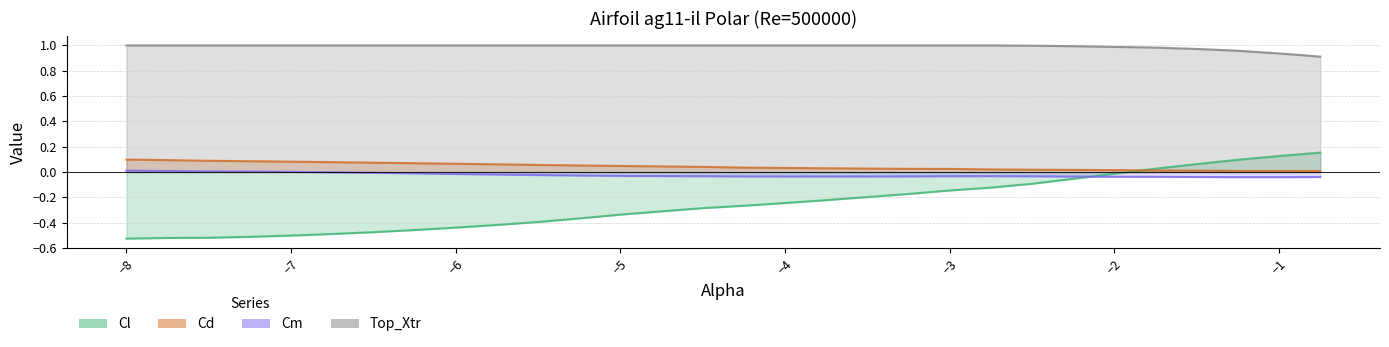

What is the minimum value for Cl?

-0.5